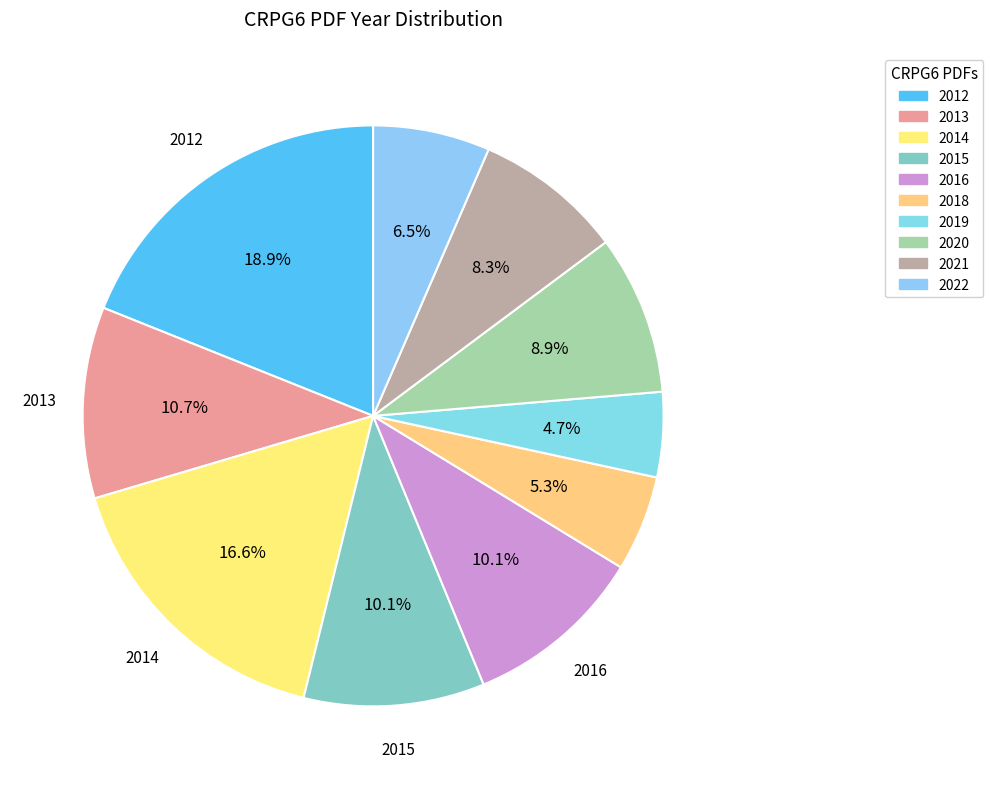

Which slice is the largest?

CRPG6_2012.pdf